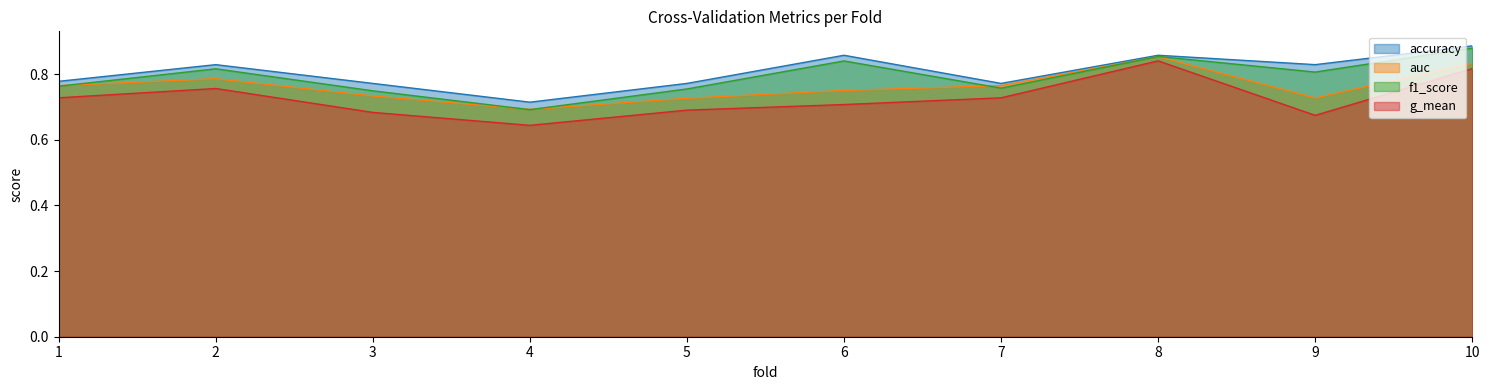

True or false: g_mean and auc cross at least once.

False